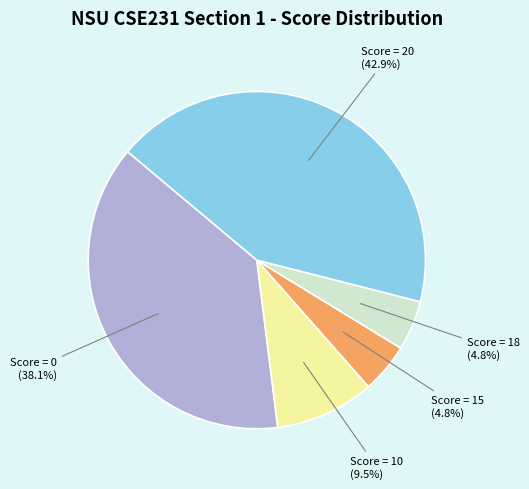

Count the number of slices in the pie.

5